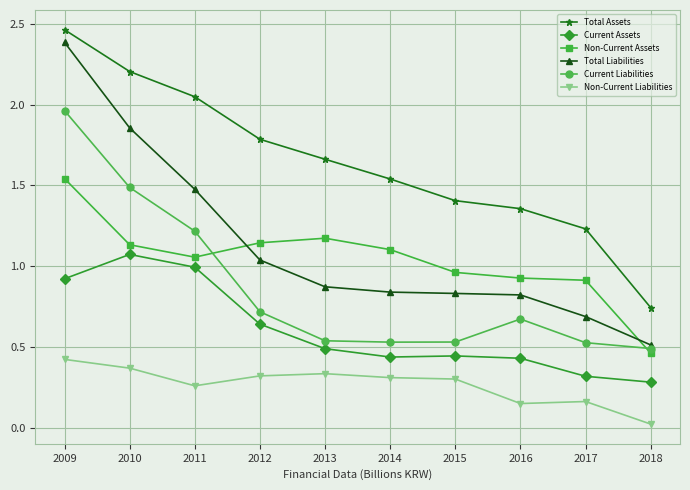

True or false: Non-Current Liabilities and Current Liabilities cross at least once.

False